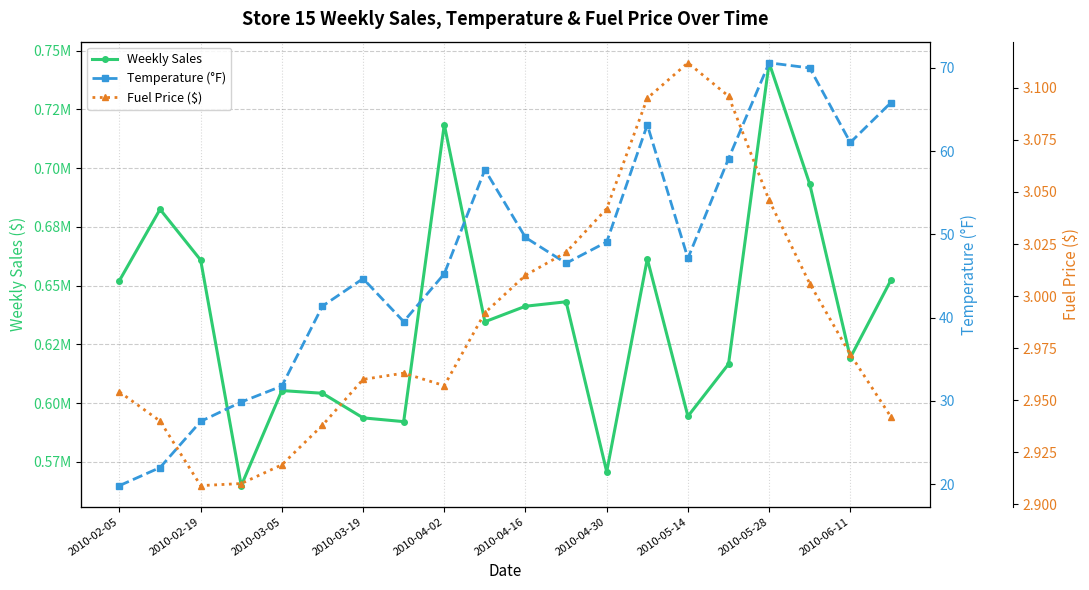

How many data points in Temperature (°F) are above 47?

10